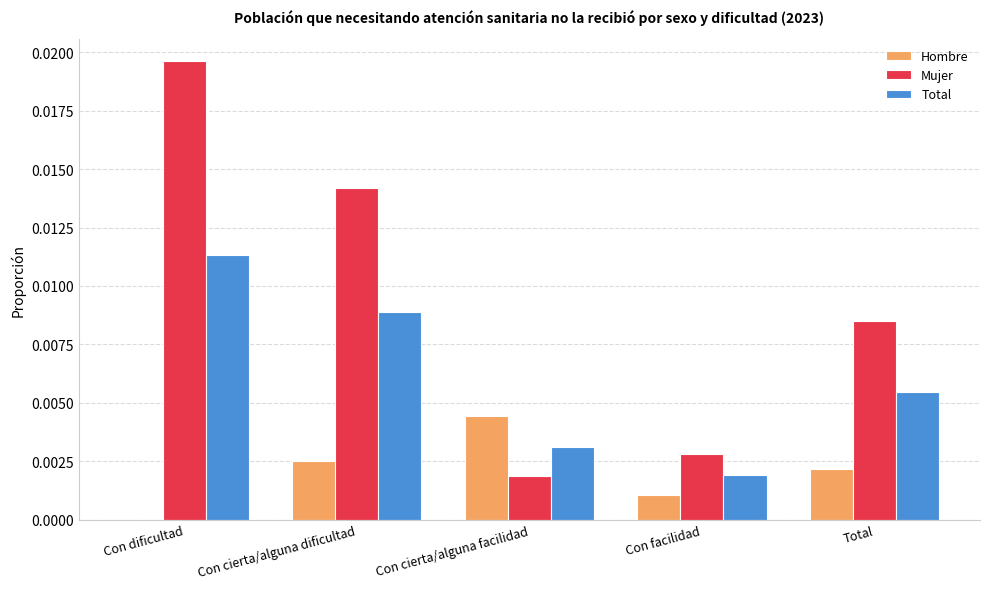

Which series has the largest range (max minus min)?

Mujer